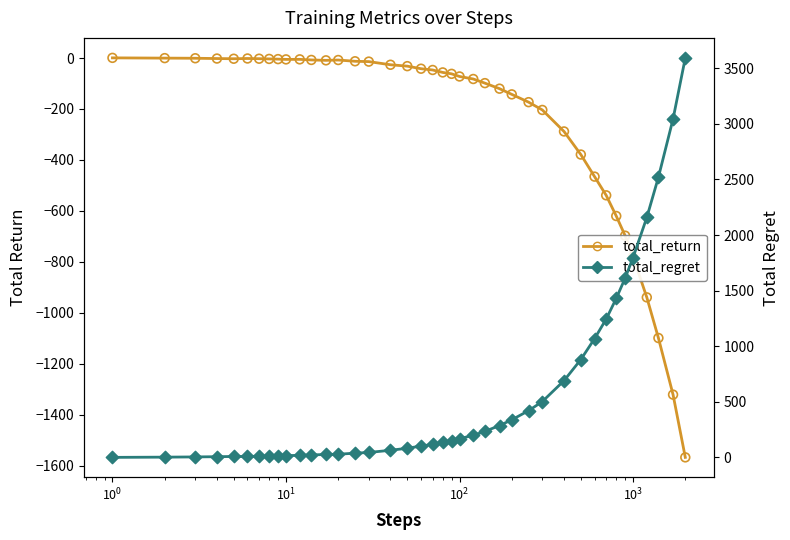

Which series contains the highest Y value?

total_regret